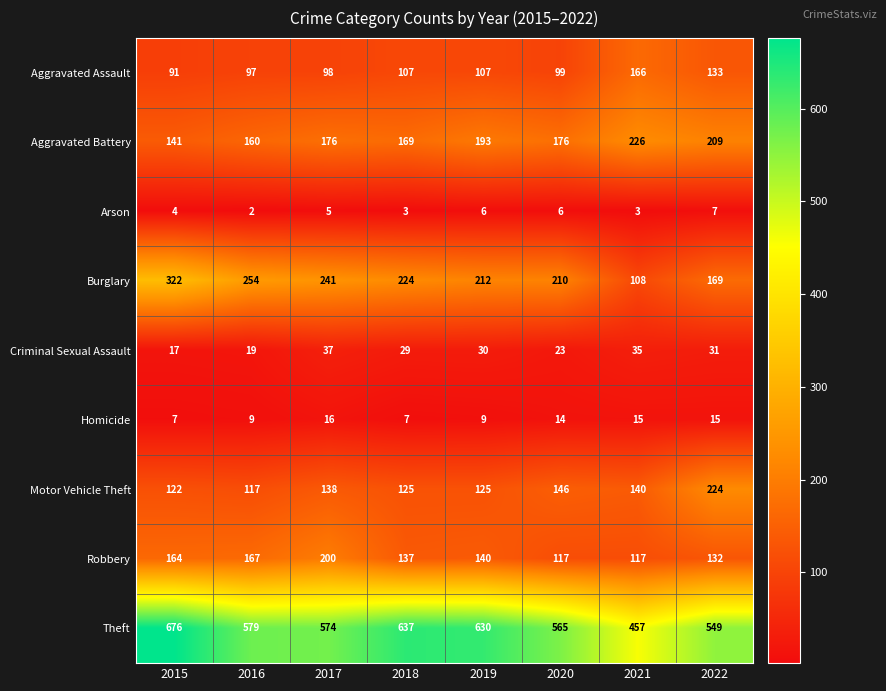

The value of Criminal Sexual Assault at 2022 is 31. True or false?

True